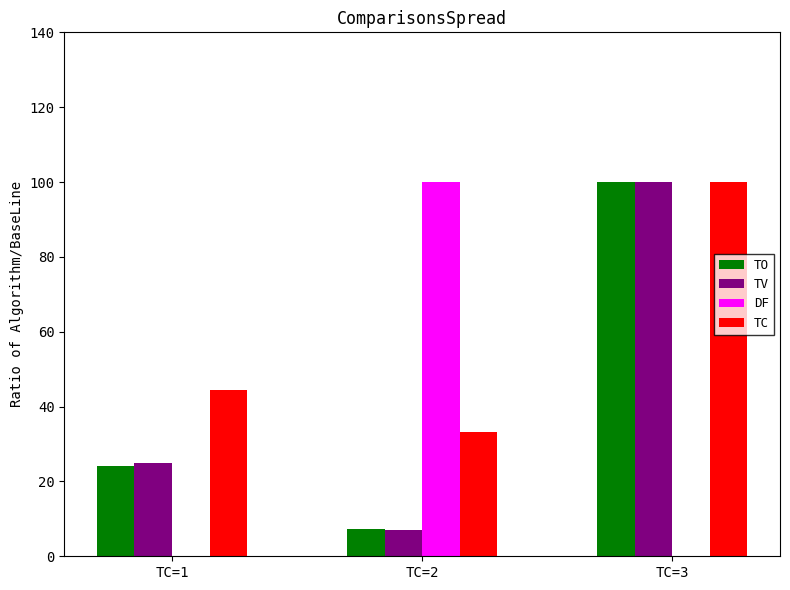

What is the difference between the maximum and second lowest values in the TV series?

75.0